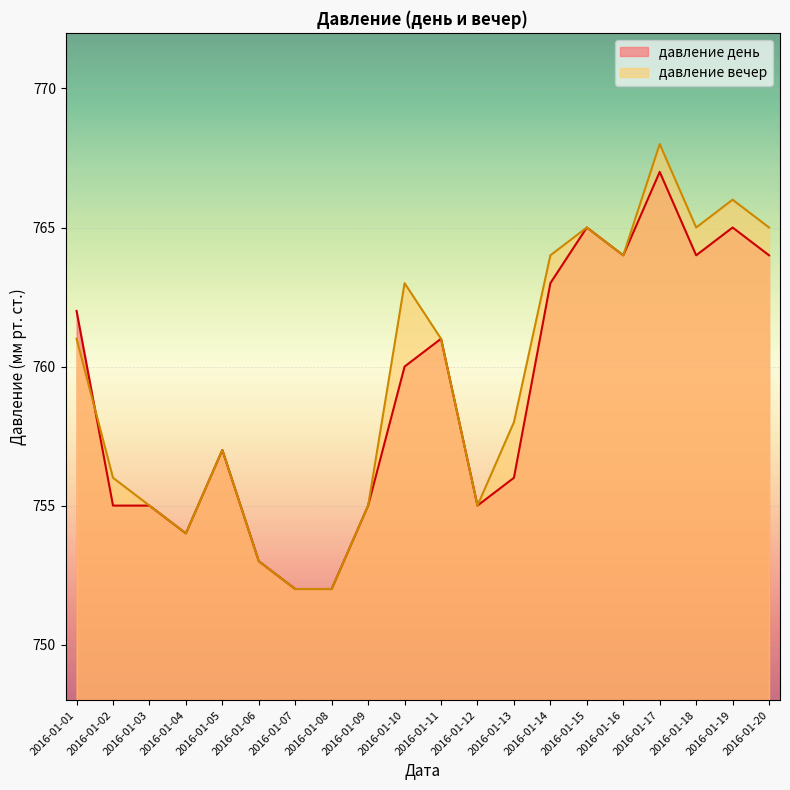

True or false: давление вечер and давление день intersect in this chart.

True